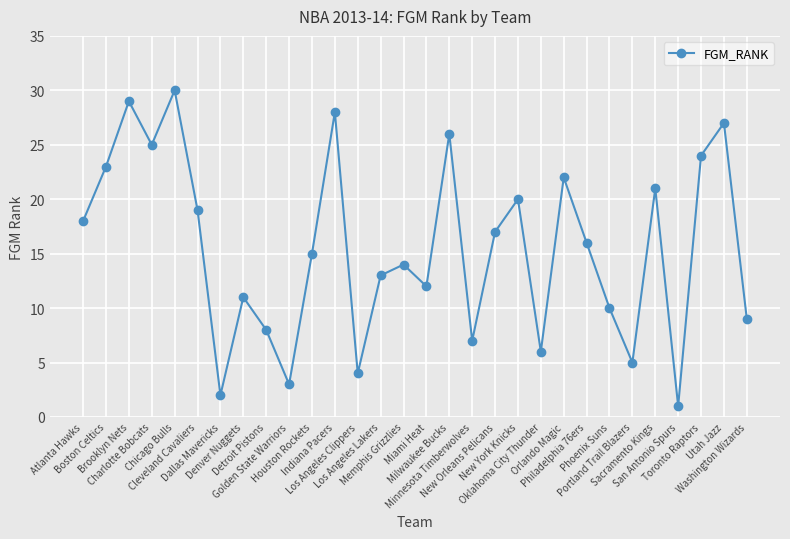

How many interior local valleys (lower than both neighbors) does the data have?

9